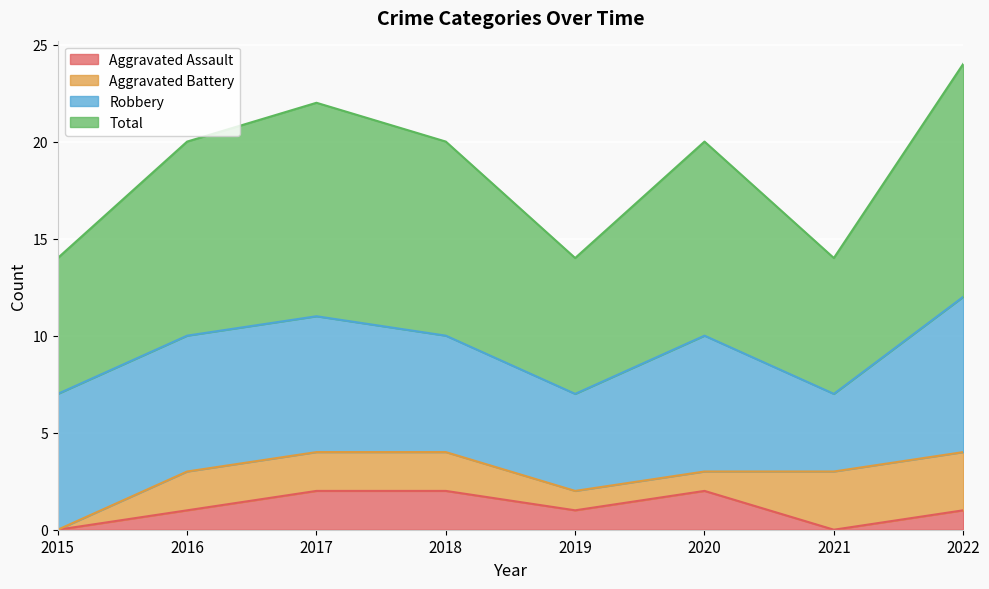

Is the value of Aggravated Assault at 2019 greater than the value of Total at 2021?

No